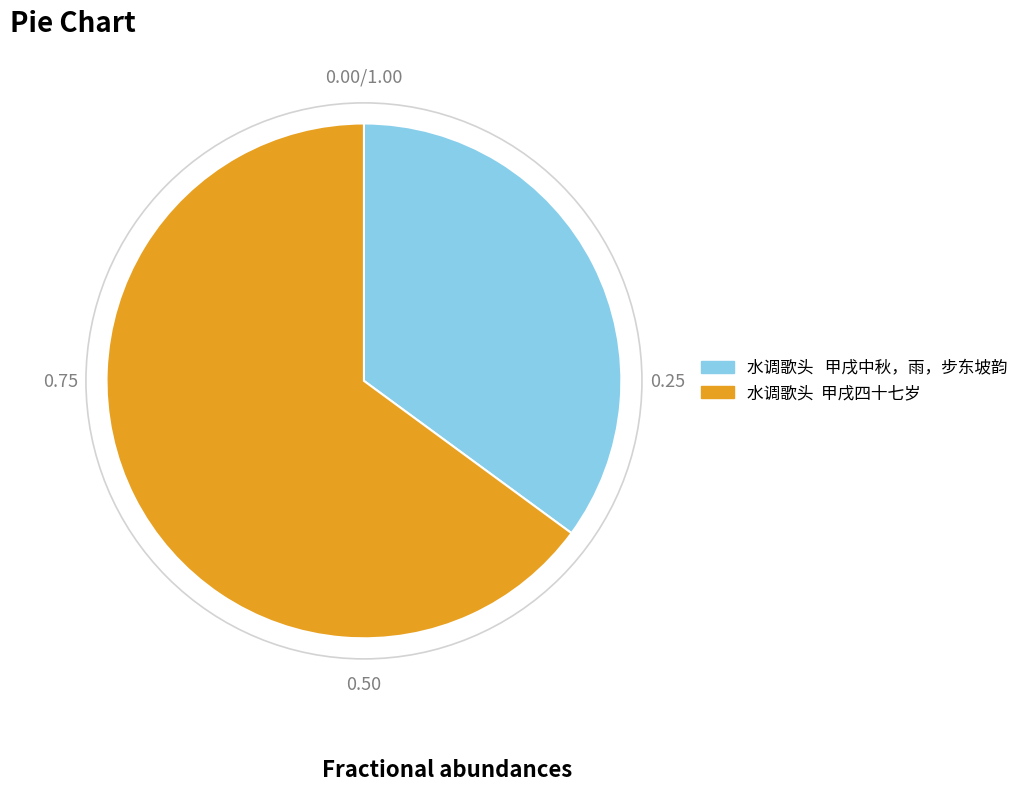

Do 水调歌头 甲戌四十七岁 and 水调歌头 甲戌中秋，雨，步东坡韵 together represent more than half of the pie?

Yes